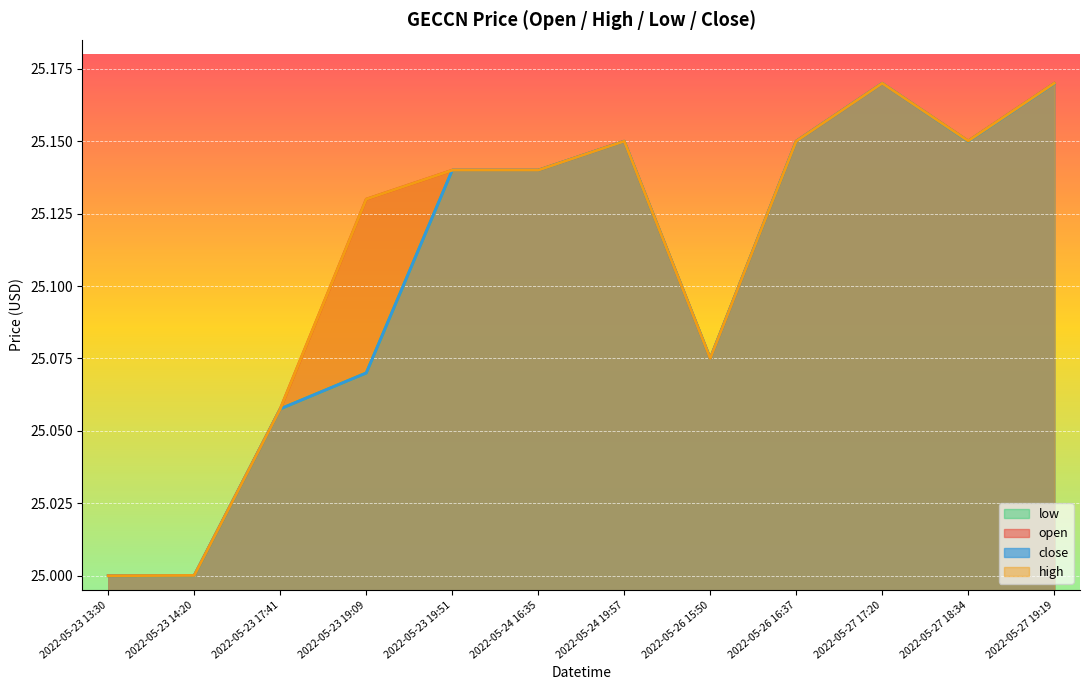

The value of high at 2022-05-27 18:34 is 16.5. True or false?

False